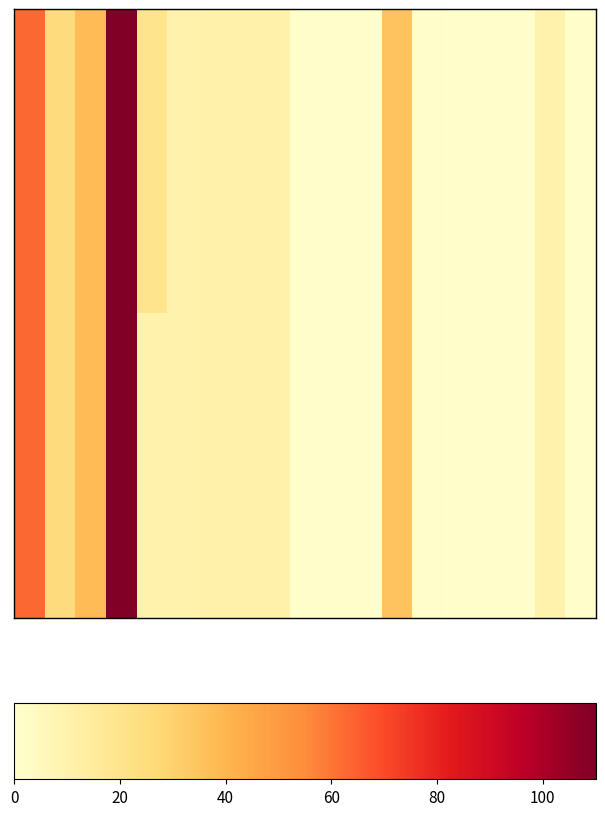

Count the number of categories in the chart.

19